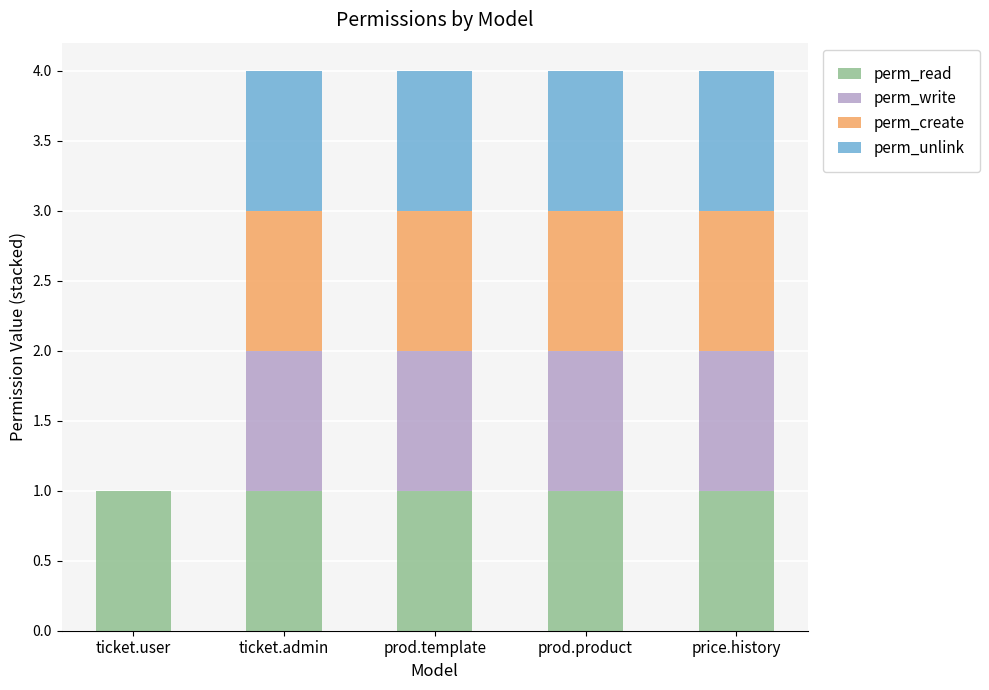

Are the bars grouped side by side (vs. stacked)?

No